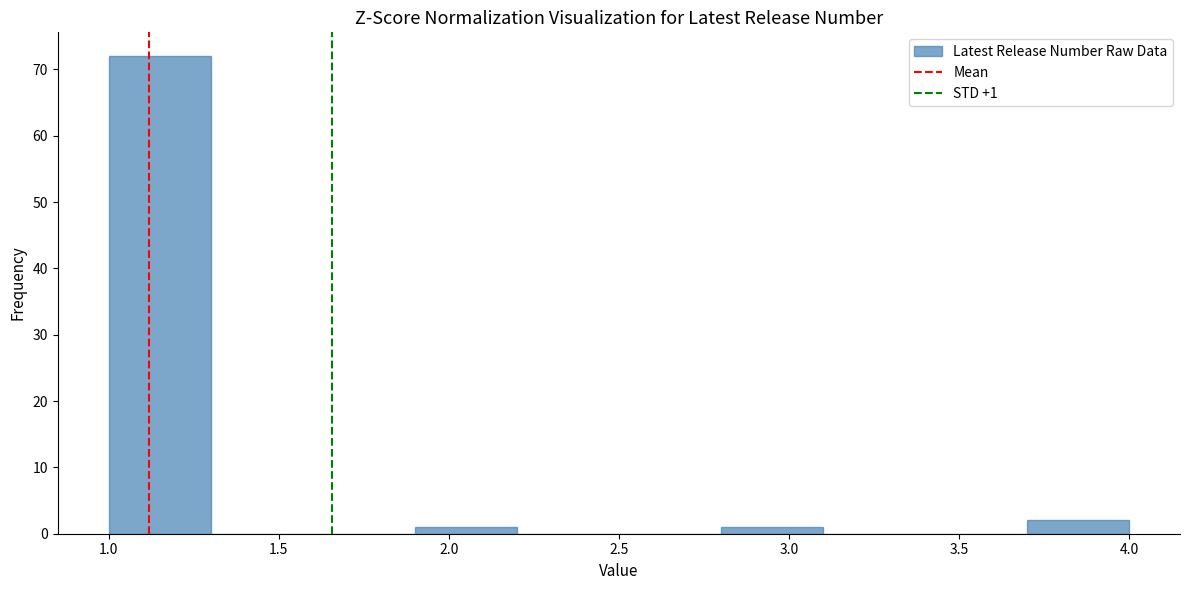

Over which range of the x-axis is the bar tallest?

1.0 to 1.3